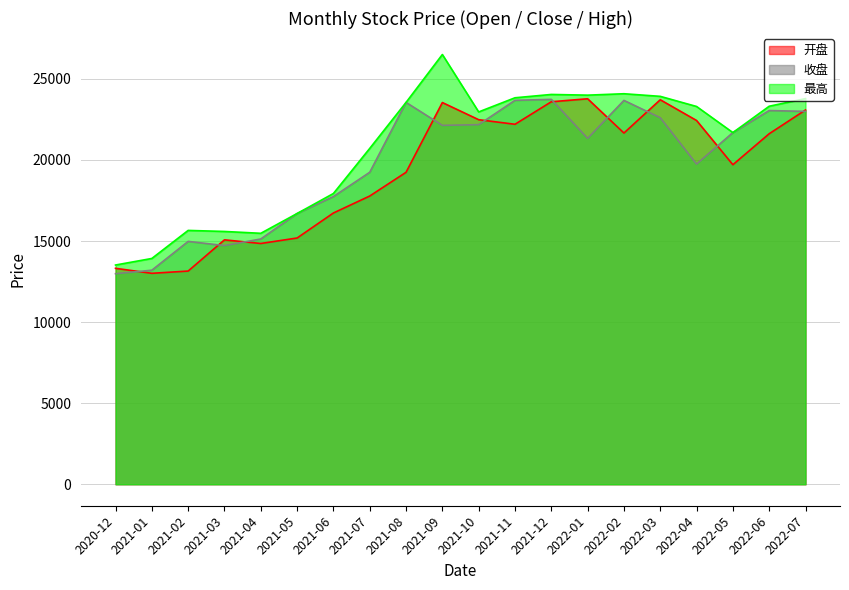

What is the smallest value displayed?

12983.2